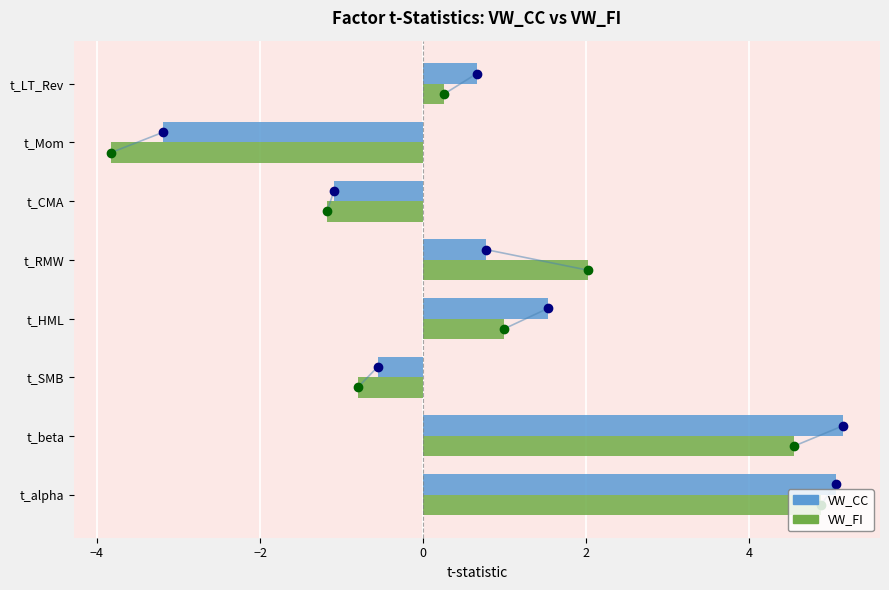

Which series has the largest range (max minus min)?

VW_FI